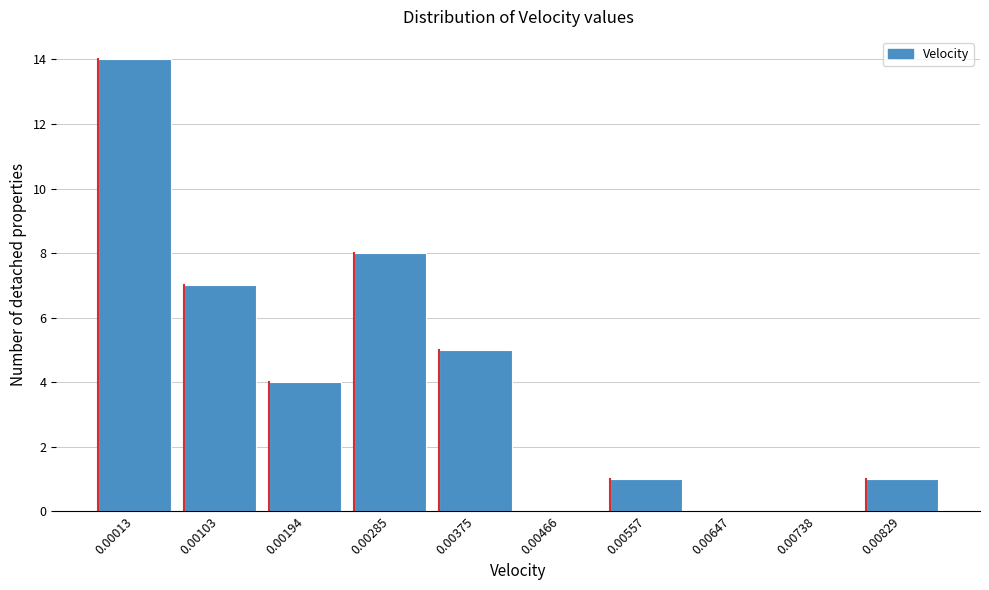

Reading left to right, transcribe all the data shown in this chart.

0.00013=14	0.00103=7	0.00194=4	0.00285=8	0.00375=5	0.00466=0	0.00557=1	0.00647=0	0.00738=0	0.00829=1